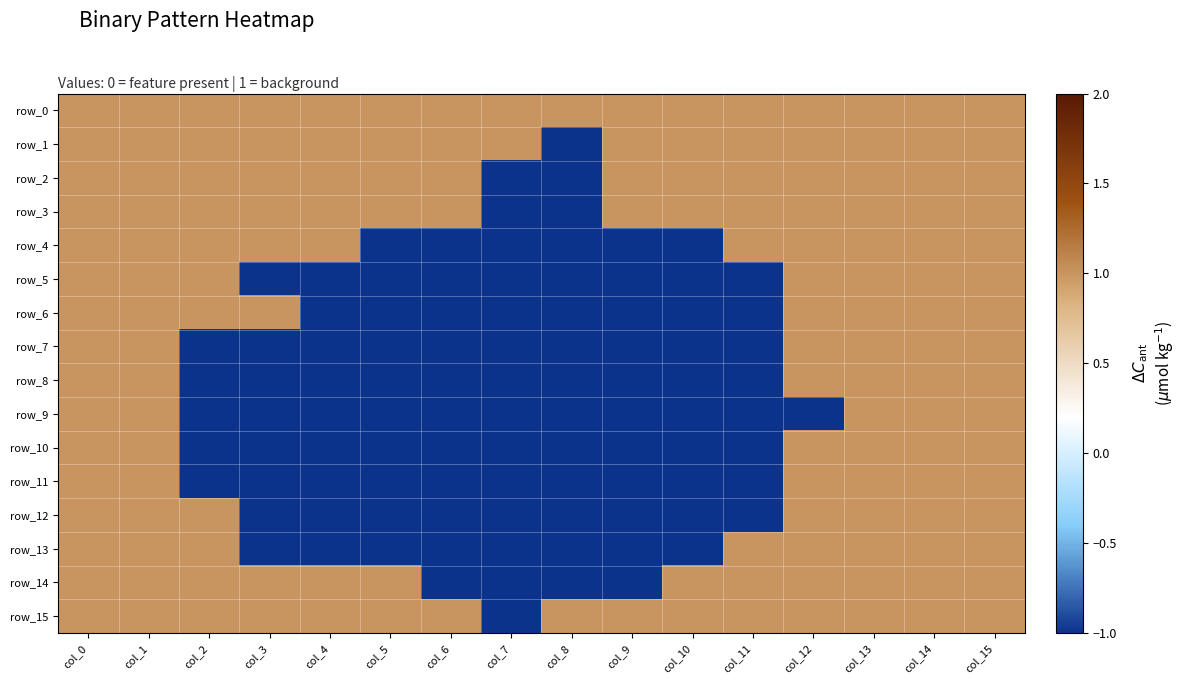

Reading left to right, transcribe all the data shown in this chart.

row_0: col_0=1	col_1=1	col_2=1	col_3=1	col_4=1	col_5=1	col_6=1	col_7=1	col_8=1	col_9=1	col_10=1	col_11=1	col_12=1	col_13=1	col_14=1	col_15=1
row_1: col_0=1	col_1=1	col_2=1	col_3=1	col_4=1	col_5=1	col_6=1	col_7=1	col_8=-1	col_9=1	col_10=1	col_11=1	col_12=1	col_13=1	col_14=1	col_15=1
row_2: col_0=1	col_1=1	col_2=1	col_3=1	col_4=1	col_5=1	col_6=1	col_7=-1	col_8=-1	col_9=1	col_10=1	col_11=1	col_12=1	col_13=1	col_14=1	col_15=1
row_3: col_0=1	col_1=1	col_2=1	col_3=1	col_4=1	col_5=1	col_6=1	col_7=-1	col_8=-1	col_9=1	col_10=1	col_11=1	col_12=1	col_13=1	col_14=1	col_15=1
row_4: col_0=1	col_1=1	col_2=1	col_3=1	col_4=1	col_5=-1	col_6=-1	col_7=-1	col_8=-1	col_9=-1	col_10=-1	col_11=1	col_12=1	col_13=1	col_14=1	col_15=1
row_5: col_0=1	col_1=1	col_2=1	col_3=-1	col_4=-1	col_5=-1	col_6=-1	col_7=-1	col_8=-1	col_9=-1	col_10=-1	col_11=-1	col_12=1	col_13=1	col_14=1	col_15=1
row_6: col_0=1	col_1=1	col_2=1	col_3=1	col_4=-1	col_5=-1	col_6=-1	col_7=-1	col_8=-1	col_9=-1	col_10=-1	col_11=-1	col_12=1	col_13=1	col_14=1	col_15=1
row_7: col_0=1	col_1=1	col_2=-1	col_3=-1	col_4=-1	col_5=-1	col_6=-1	col_7=-1	col_8=-1	col_9=-1	col_10=-1	col_11=-1	col_12=1	col_13=1	col_14=1	col_15=1
row_8: col_0=1	col_1=1	col_2=-1	col_3=-1	col_4=-1	col_5=-1	col_6=-1	col_7=-1	col_8=-1	col_9=-1	col_10=-1	col_11=-1	col_12=1	col_13=1	col_14=1	col_15=1
row_9: col_0=1	col_1=1	col_2=-1	col_3=-1	col_4=-1	col_5=-1	col_6=-1	col_7=-1	col_8=-1	col_9=-1	col_10=-1	col_11=-1	col_12=-1	col_13=1	col_14=1	col_15=1
row_10: col_0=1	col_1=1	col_2=-1	col_3=-1	col_4=-1	col_5=-1	col_6=-1	col_7=-1	col_8=-1	col_9=-1	col_10=-1	col_11=-1	col_12=1	col_13=1	col_14=1	col_15=1
row_11: col_0=1	col_1=1	col_2=-1	col_3=-1	col_4=-1	col_5=-1	col_6=-1	col_7=-1	col_8=-1	col_9=-1	col_10=-1	col_11=-1	col_12=1	col_13=1	col_14=1	col_15=1
row_12: col_0=1	col_1=1	col_2=1	col_3=-1	col_4=-1	col_5=-1	col_6=-1	col_7=-1	col_8=-1	col_9=-1	col_10=-1	col_11=-1	col_12=1	col_13=1	col_14=1	col_15=1
row_13: col_0=1	col_1=1	col_2=1	col_3=-1	col_4=-1	col_5=-1	col_6=-1	col_7=-1	col_8=-1	col_9=-1	col_10=-1	col_11=1	col_12=1	col_13=1	col_14=1	col_15=1
row_14: col_0=1	col_1=1	col_2=1	col_3=1	col_4=1	col_5=1	col_6=-1	col_7=-1	col_8=-1	col_9=-1	col_10=1	col_11=1	col_12=1	col_13=1	col_14=1	col_15=1
row_15: col_0=1	col_1=1	col_2=1	col_3=1	col_4=1	col_5=1	col_6=1	col_7=-1	col_8=1	col_9=1	col_10=1	col_11=1	col_12=1	col_13=1	col_14=1	col_15=1